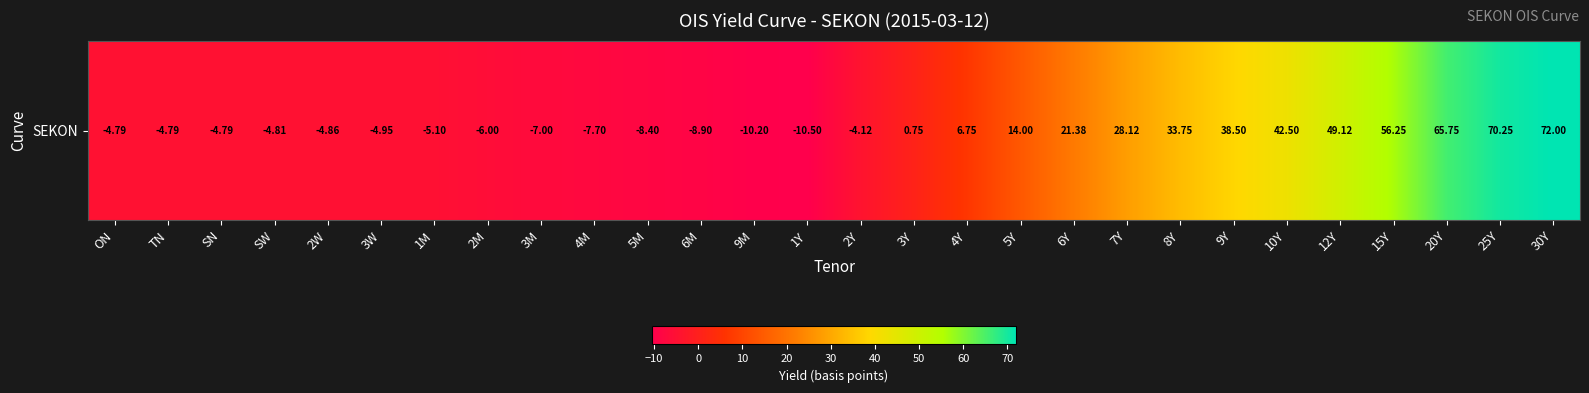

Which category has the highest value across all series?

30Y